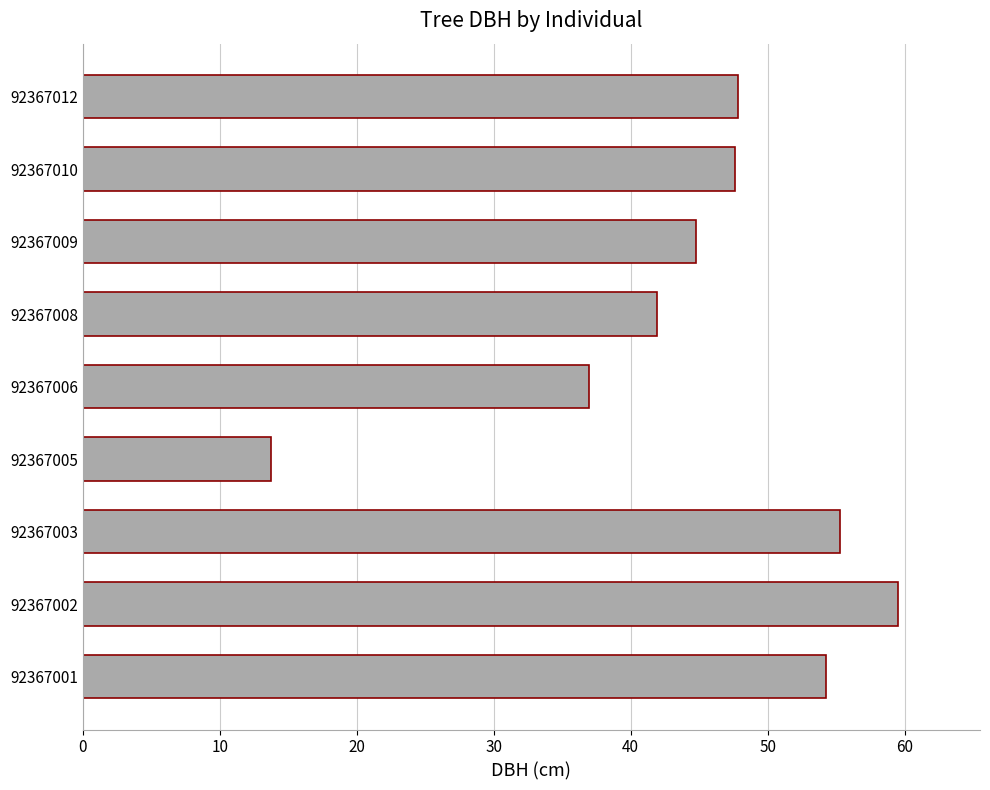

Which category has the lowest value across all series?

92367005